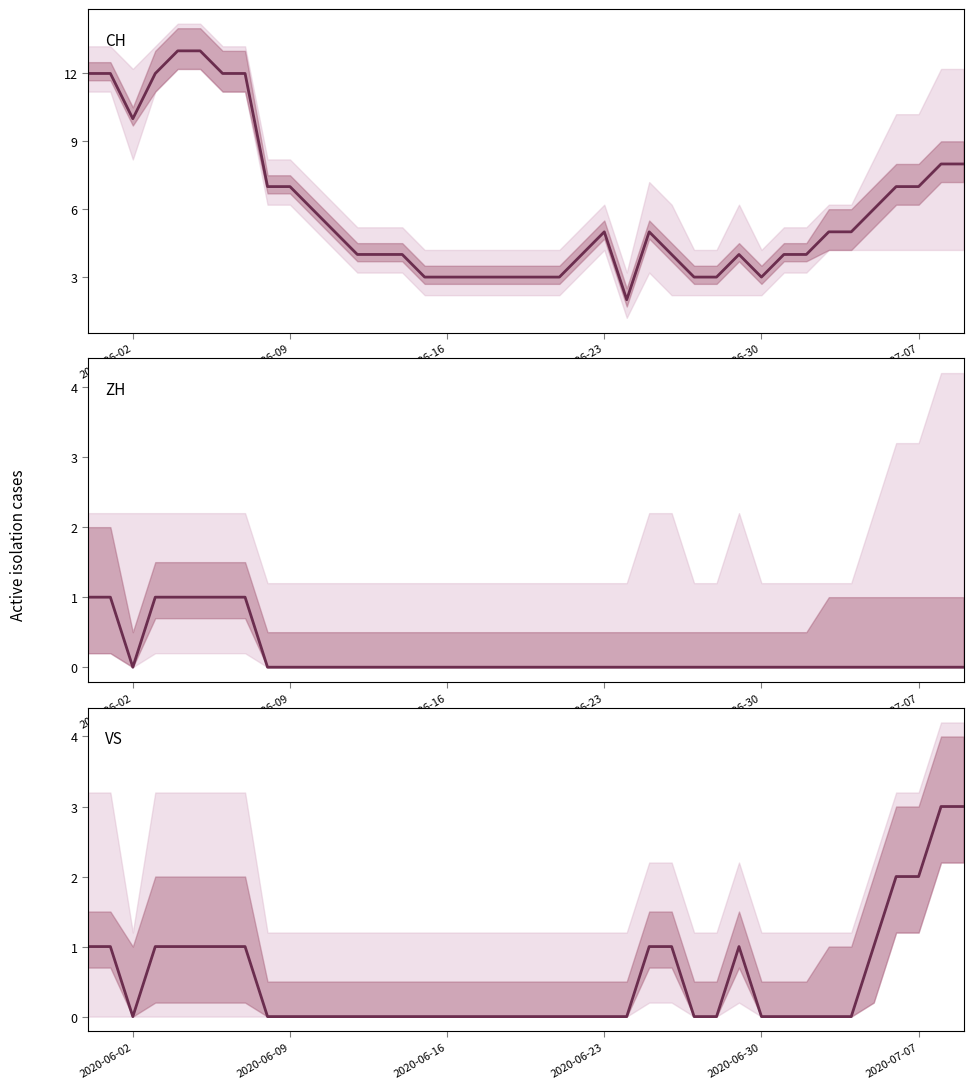

True or false: ZH has more than 0 interior local peaks.

False